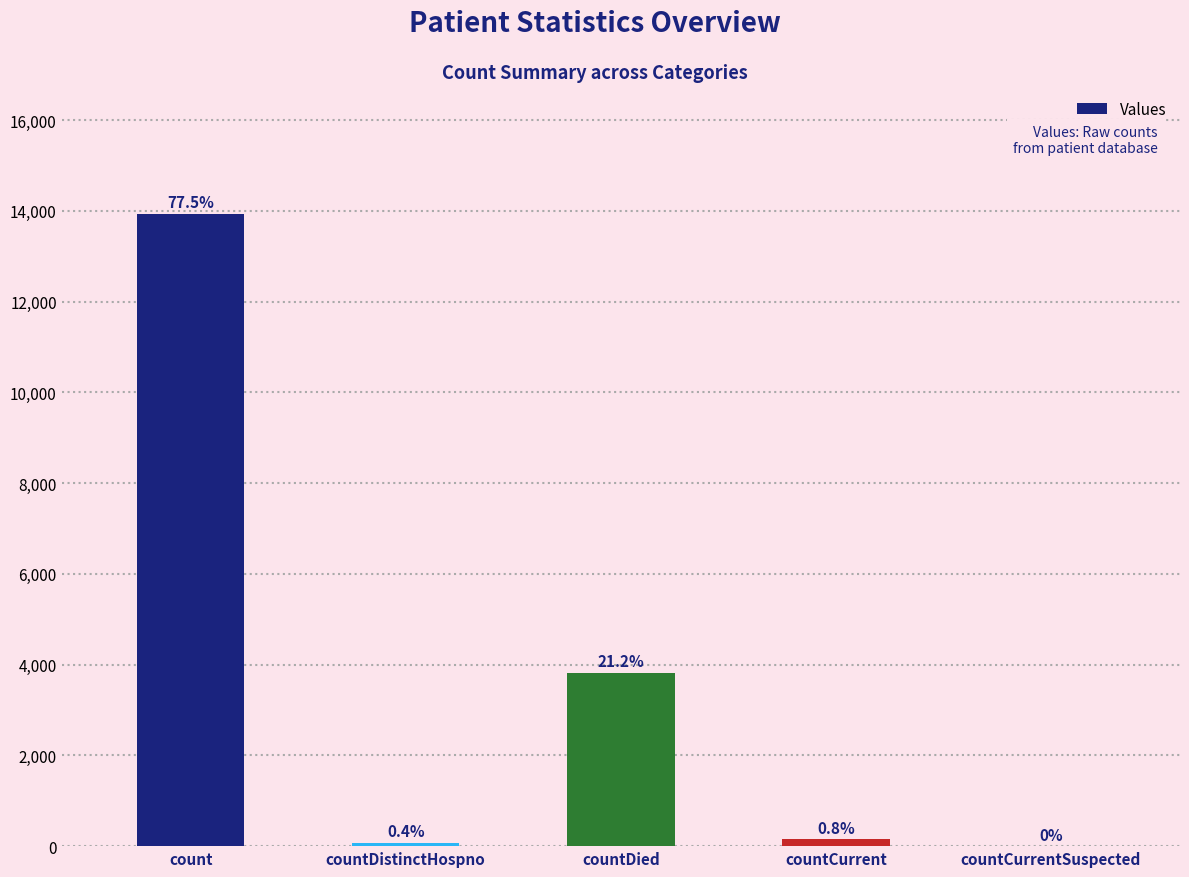

List the labels in order of value, largest first.

count, countDied, countCurrent, countDistinctHospno, countCurrentSuspected